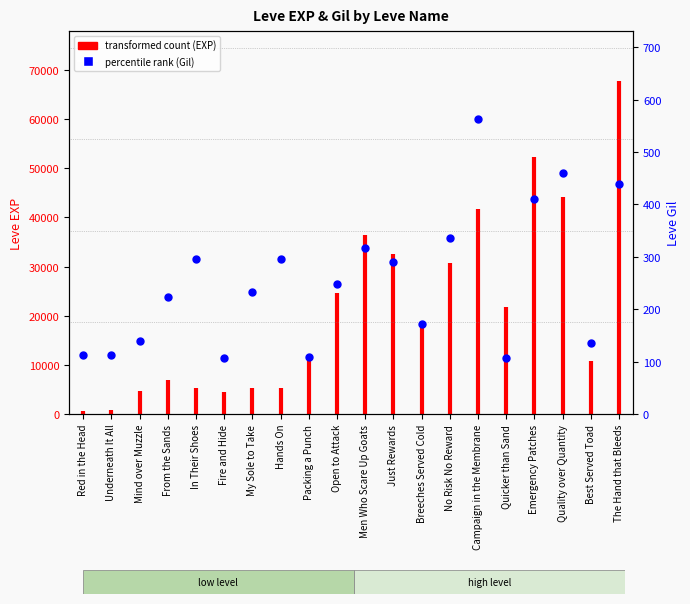

Which has a higher value, Campaign in the Membrane or Underneath It All?

Campaign in the Membrane